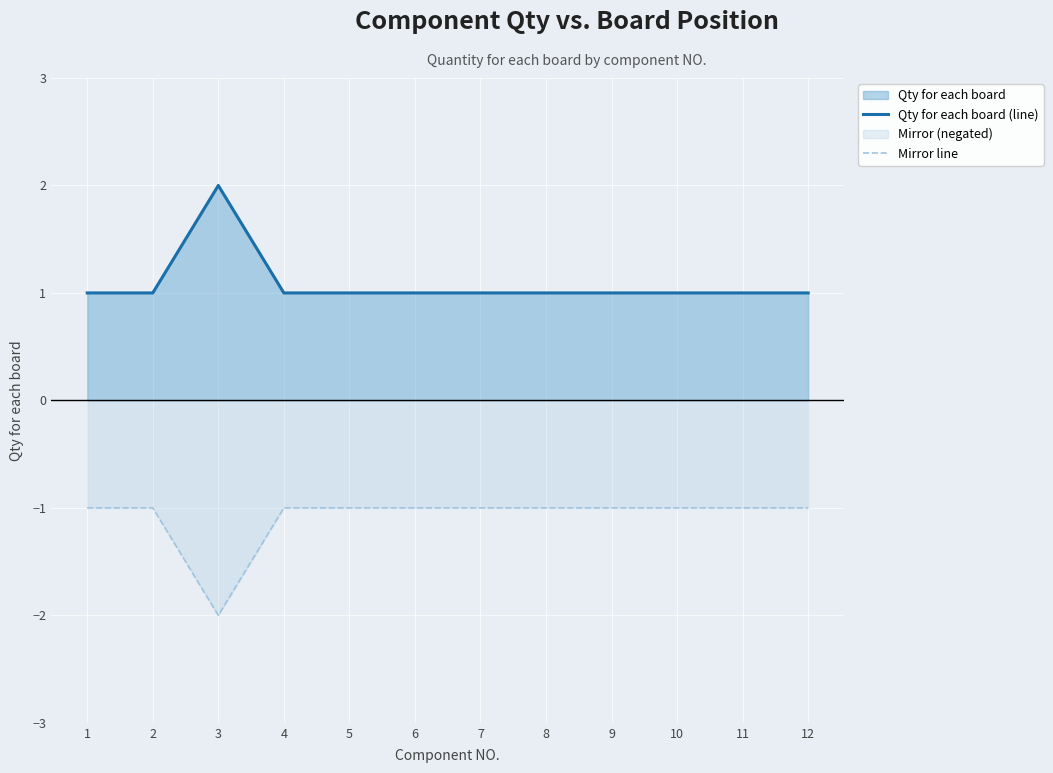

At which label is Mirror line closest to -1?

1